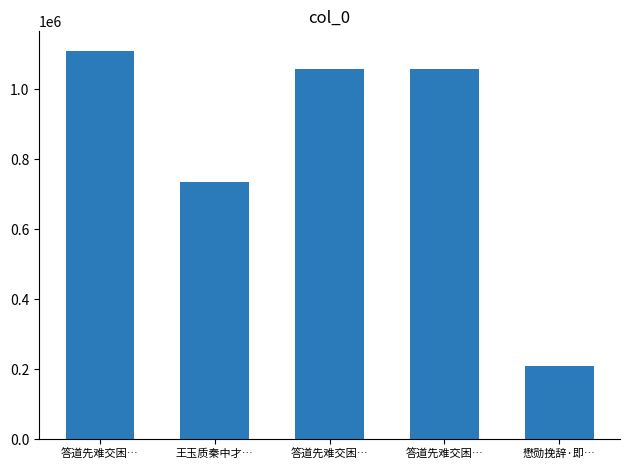

Count the number of data series in this chart.

1